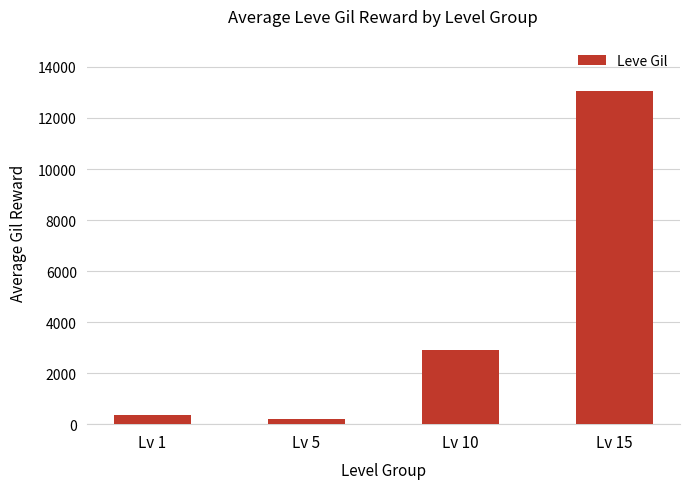

Reading right to left, extract all data points from this chart.

Lv 15=13040.2	Lv 10=2913.3	Lv 5=198.0	Lv 1=349.8